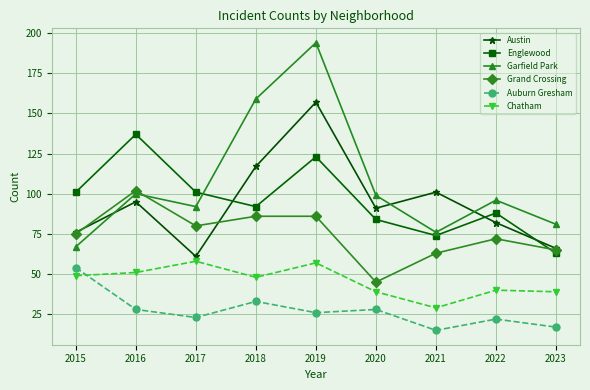

What is the sum of all Austin values?

846